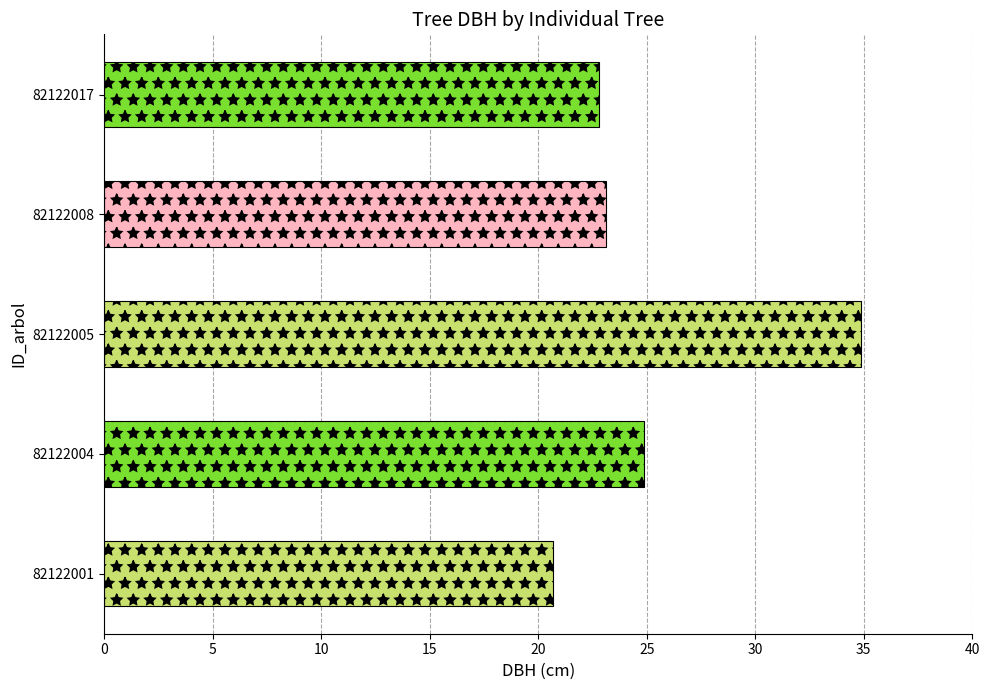

Are the bars horizontal?

Yes